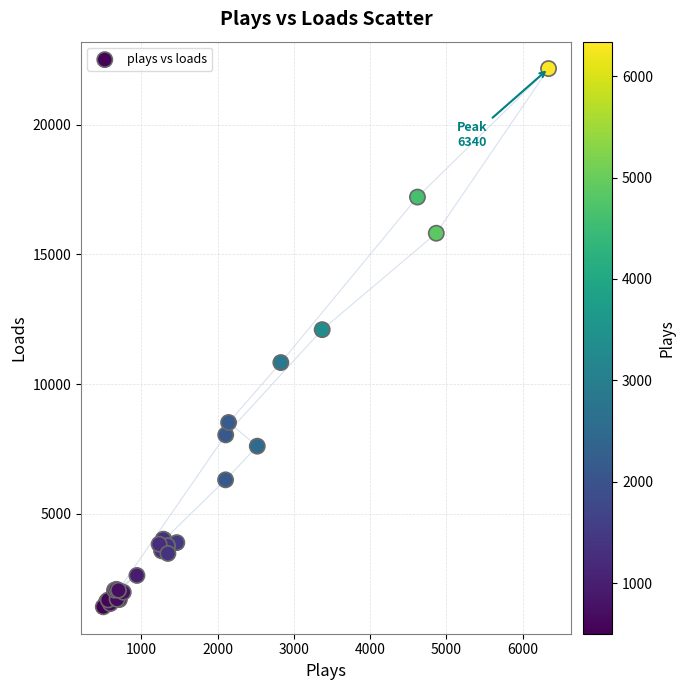

What Y value in the scatter plot is closest to 11789?

12099